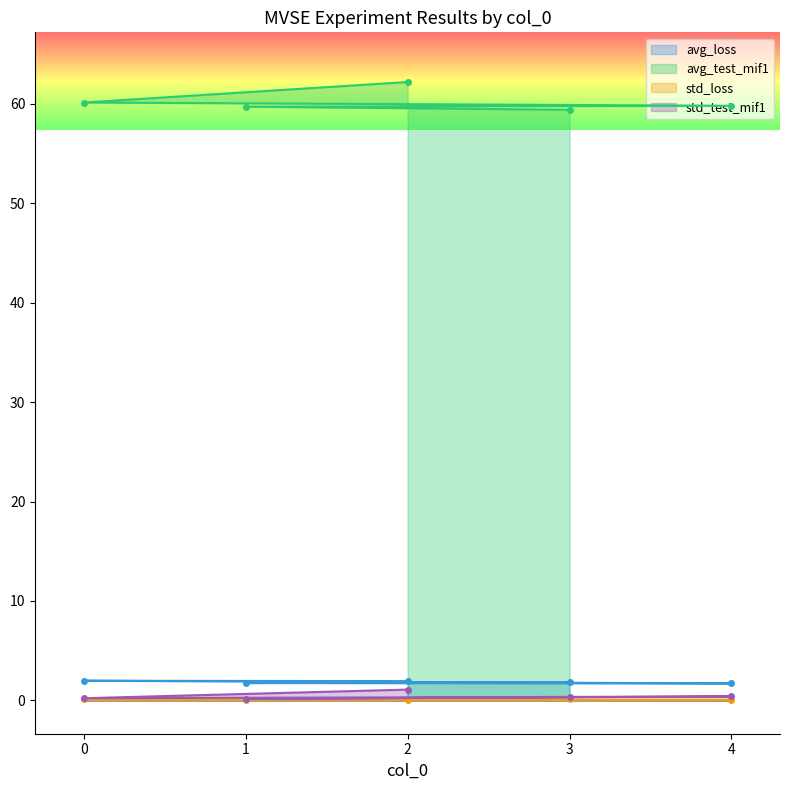

Which series has the largest total across all categories?

avg_test_mif1